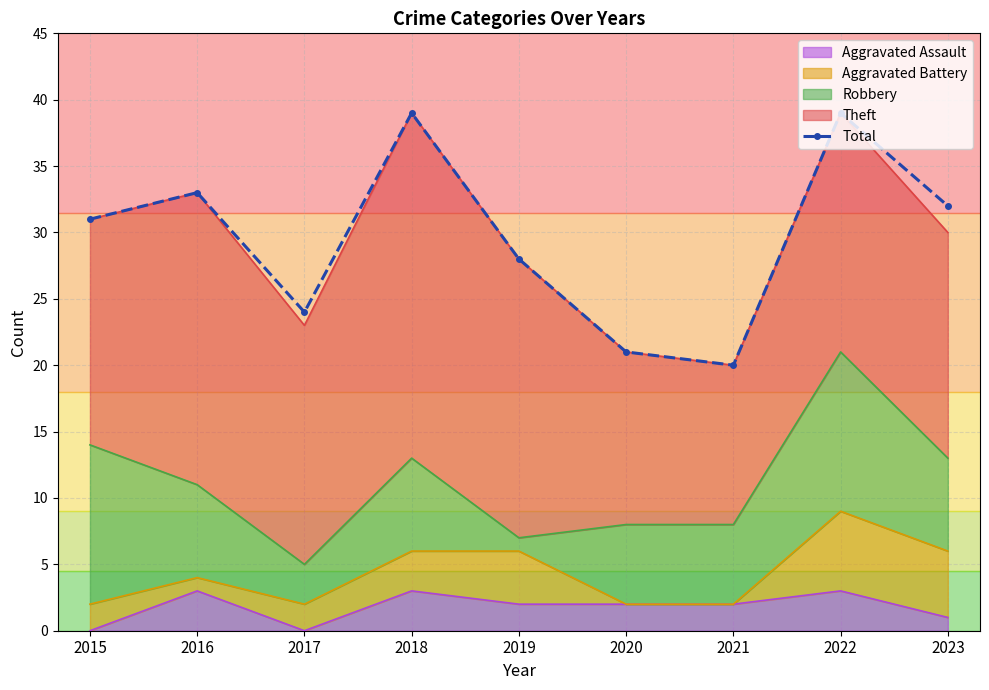

What is the ratio of the value at 2017 to the value at 2015?

0.8